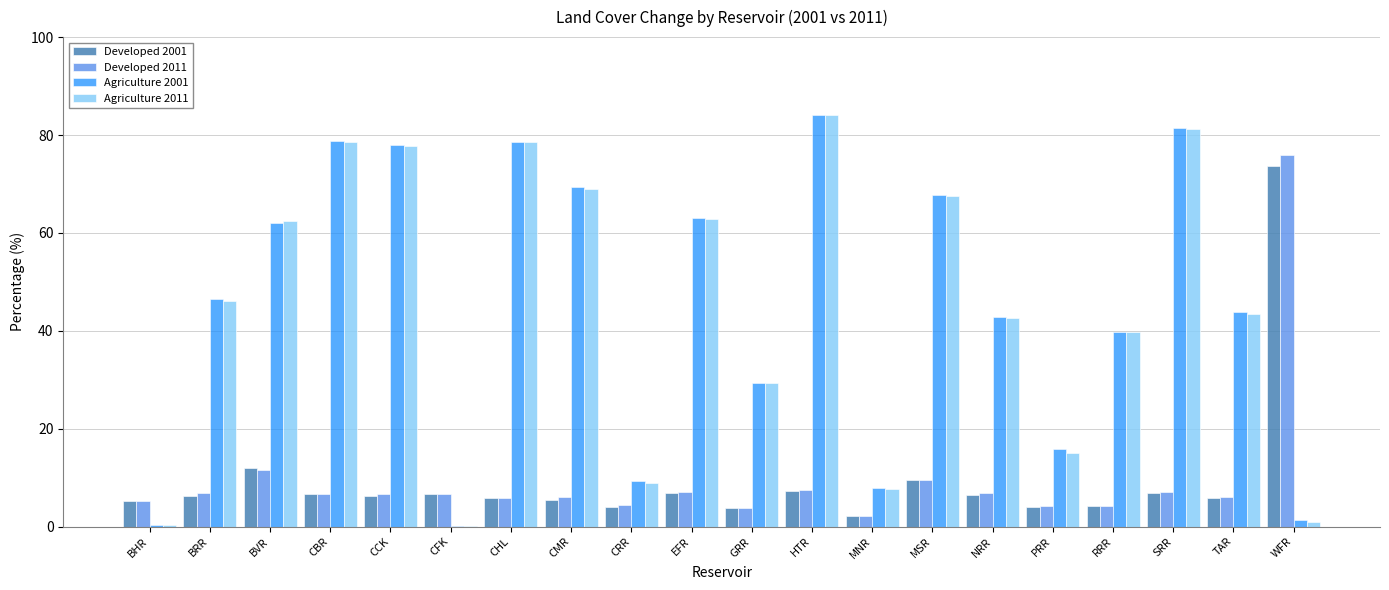

What is the difference between the Developed 2011 values at BRR and CBR?

0.2